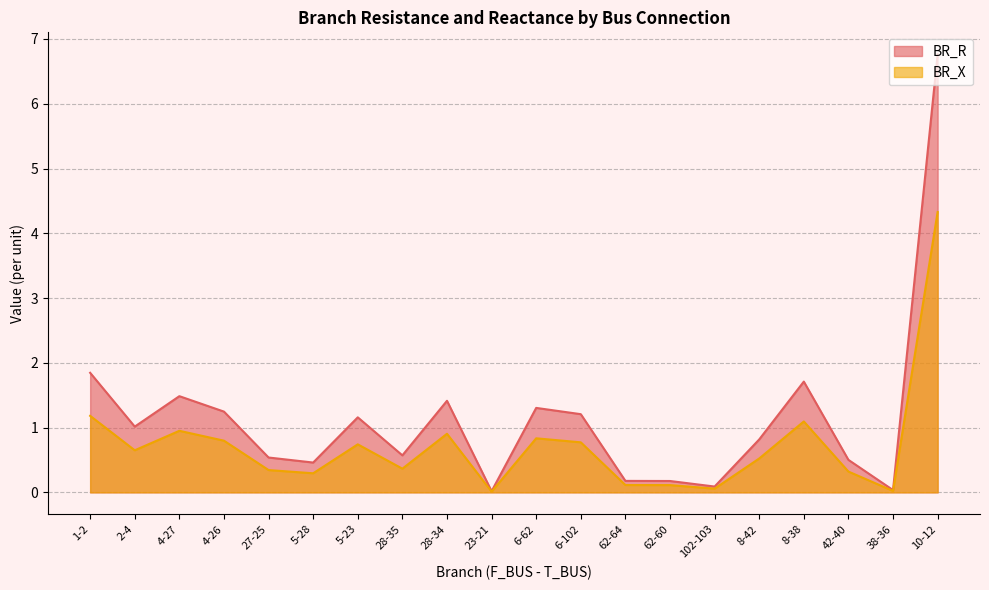

Reading left to right, transcribe all the data shown in this chart.

BR_R: 1.8	1.0	1.5	1.2	0.5	0.5	1.2	0.6	1.4	0.0	1.3	1.2	0.2	0.2	0.1	0.8	1.7	0.5	0.0	6.8
BR_X: 1.2	0.6	1.0	0.8	0.3	0.3	0.7	0.4	0.9	0.0	0.8	0.8	0.1	0.1	0.1	0.5	1.1	0.3	0.0	4.3